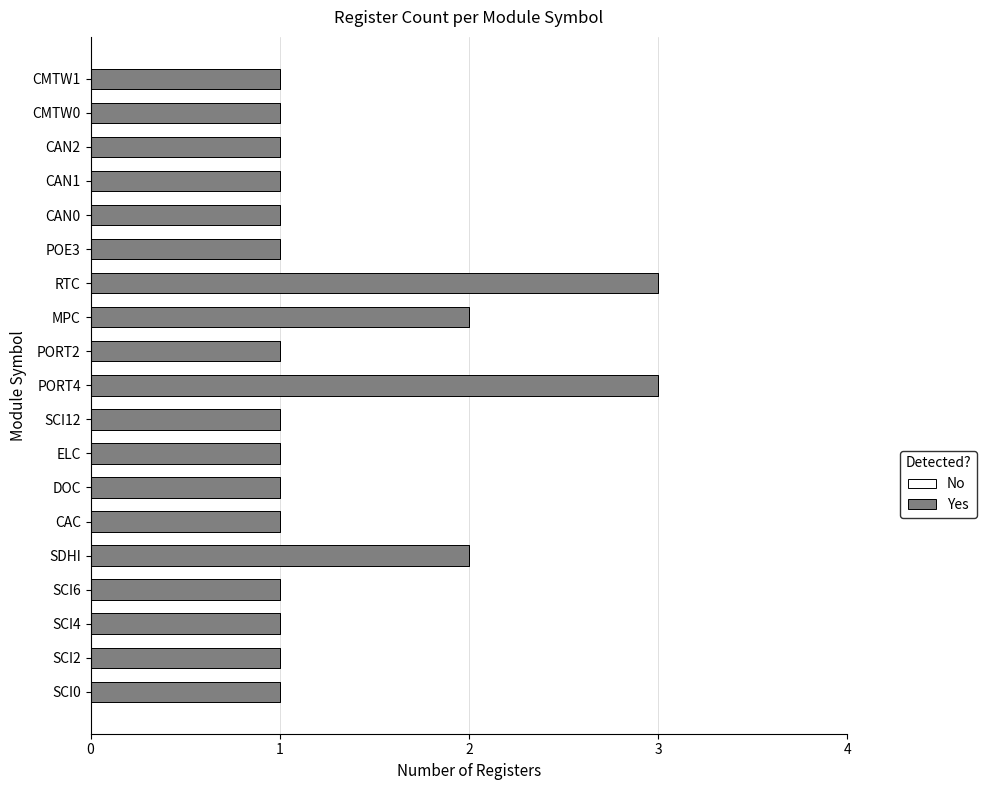

Reading bottom to top, what are all the values shown in this chart?

1	1	1	1	2	1	1	1	1	3	1	2	3	1	1	1	1	1	1